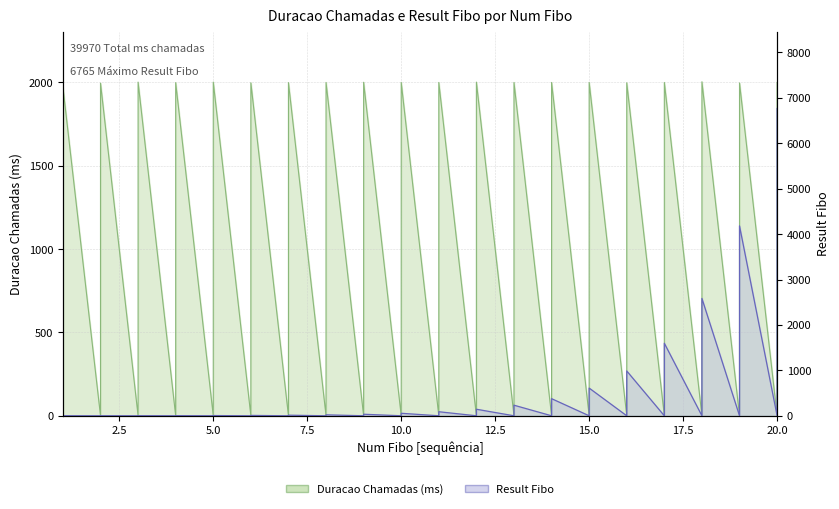

How many values in Result Fibo are above zero?

20